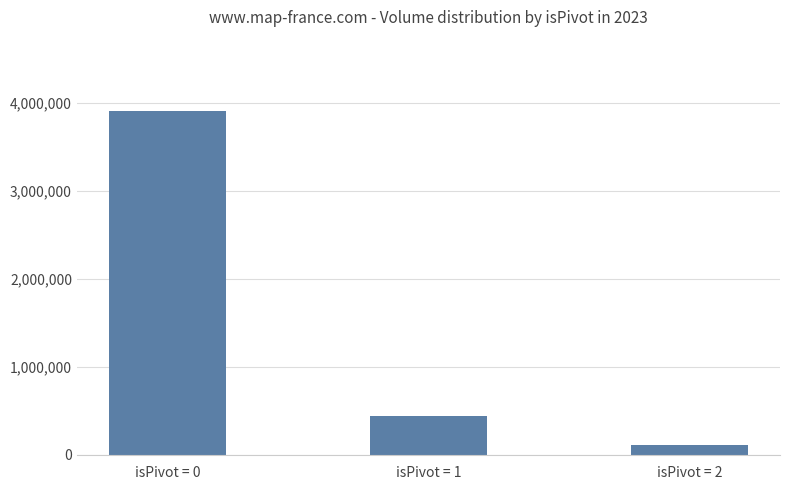

What is the difference between the maximum and minimum values?

3785026